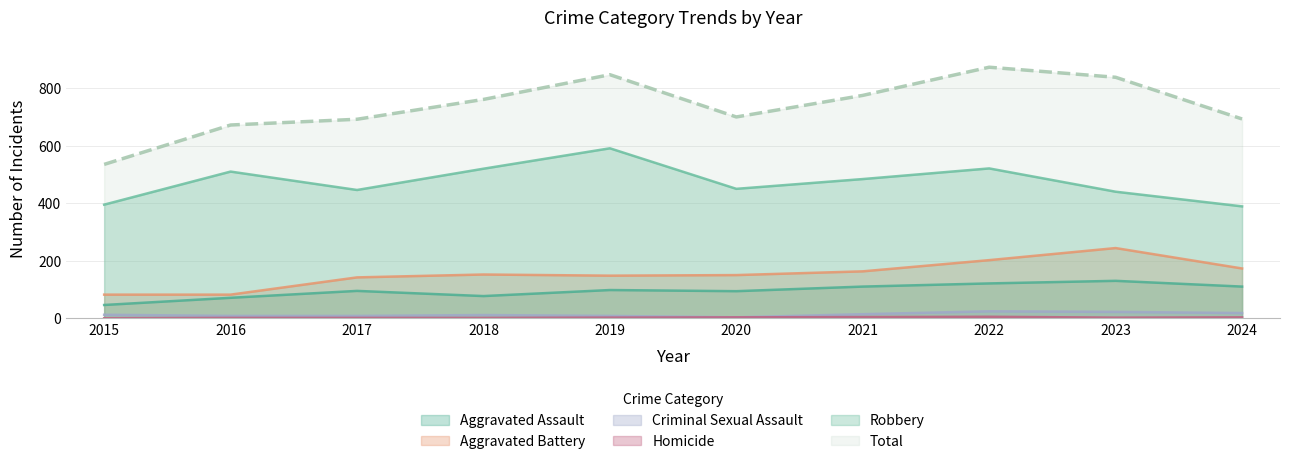

Rank the series by their maximum value, from lowest to highest.

Homicide, Criminal Sexual Assault, Aggravated Assault, Aggravated Battery, Robbery, Total